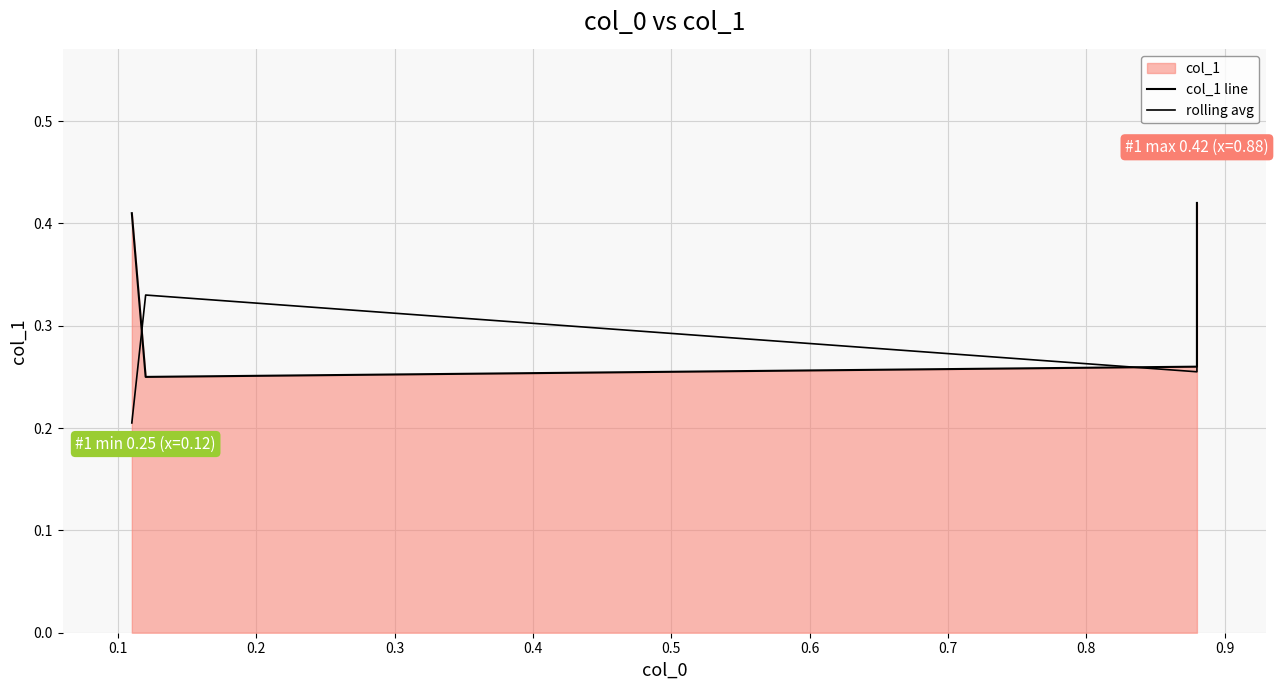

What is the total value across all series at 0.1?

0.6